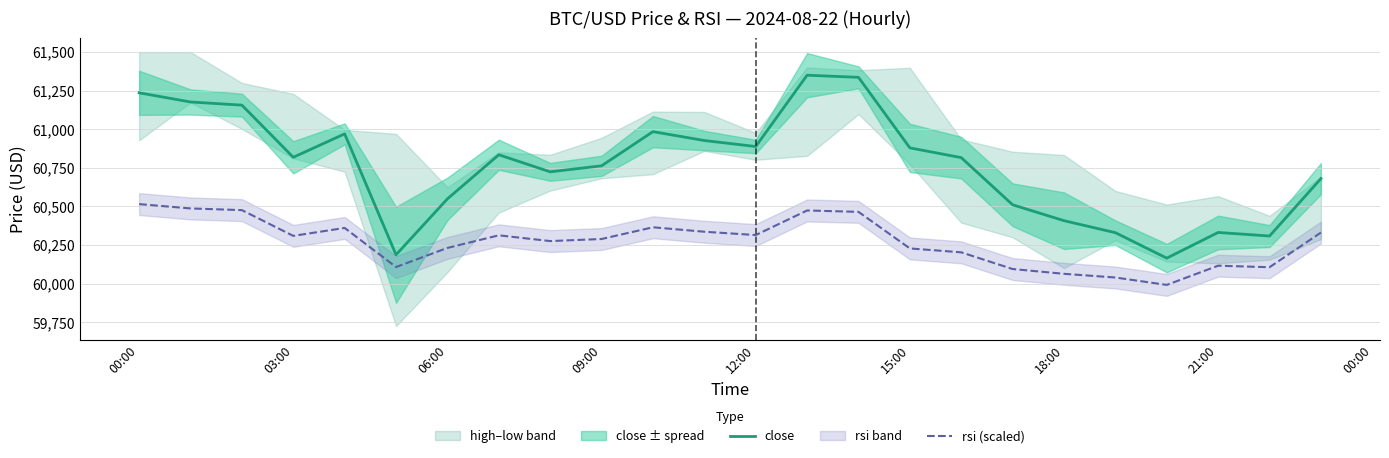

What is the minimum value for close?

60164.7